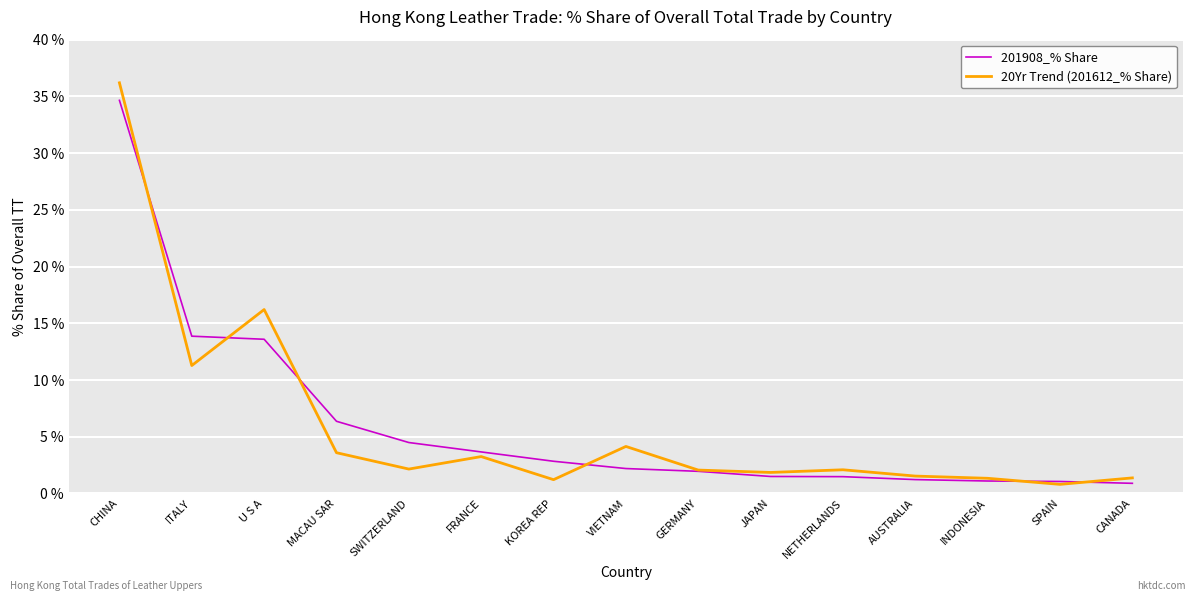

What position from the right is VIETNAM?

8